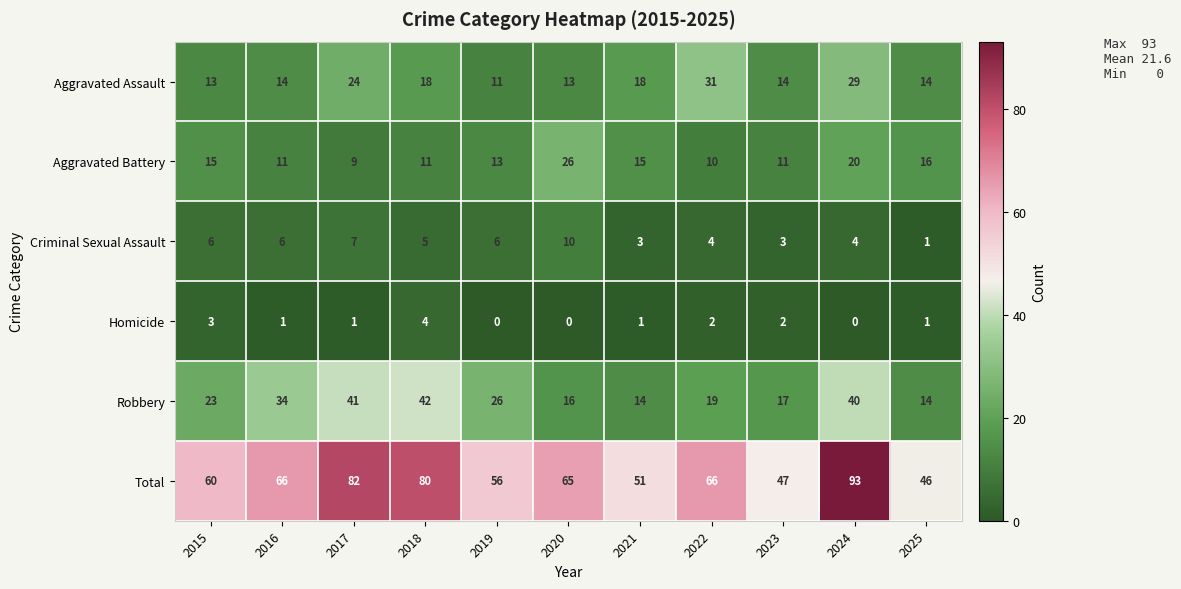

At which category is the sum across all series the highest?

2024